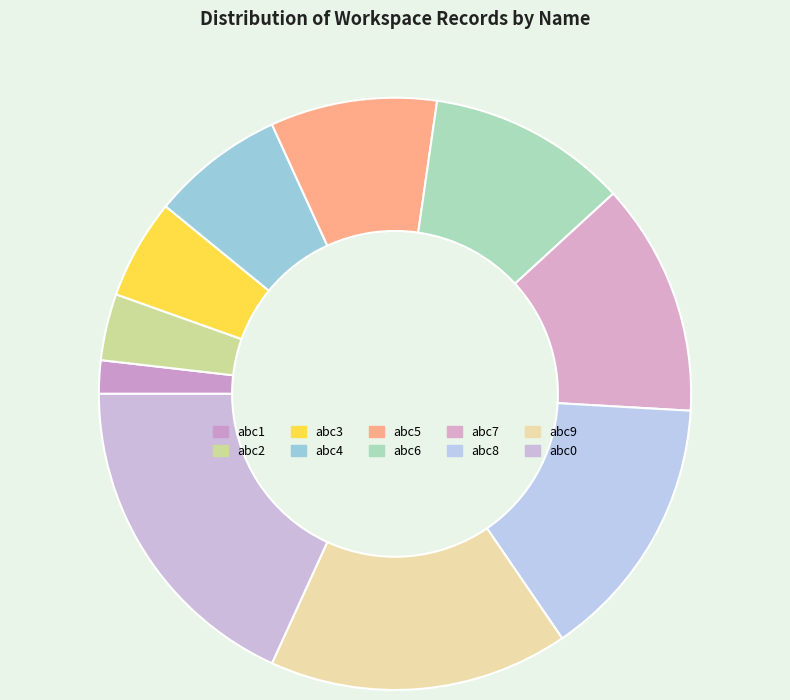

What is the largest slice in the pie chart?

abc0